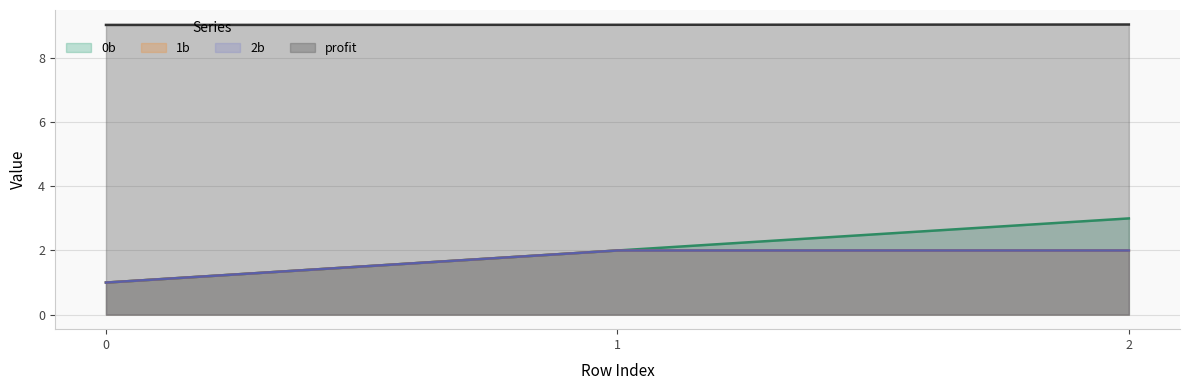

The value of profit at 2 is 9.0. True or false?

True